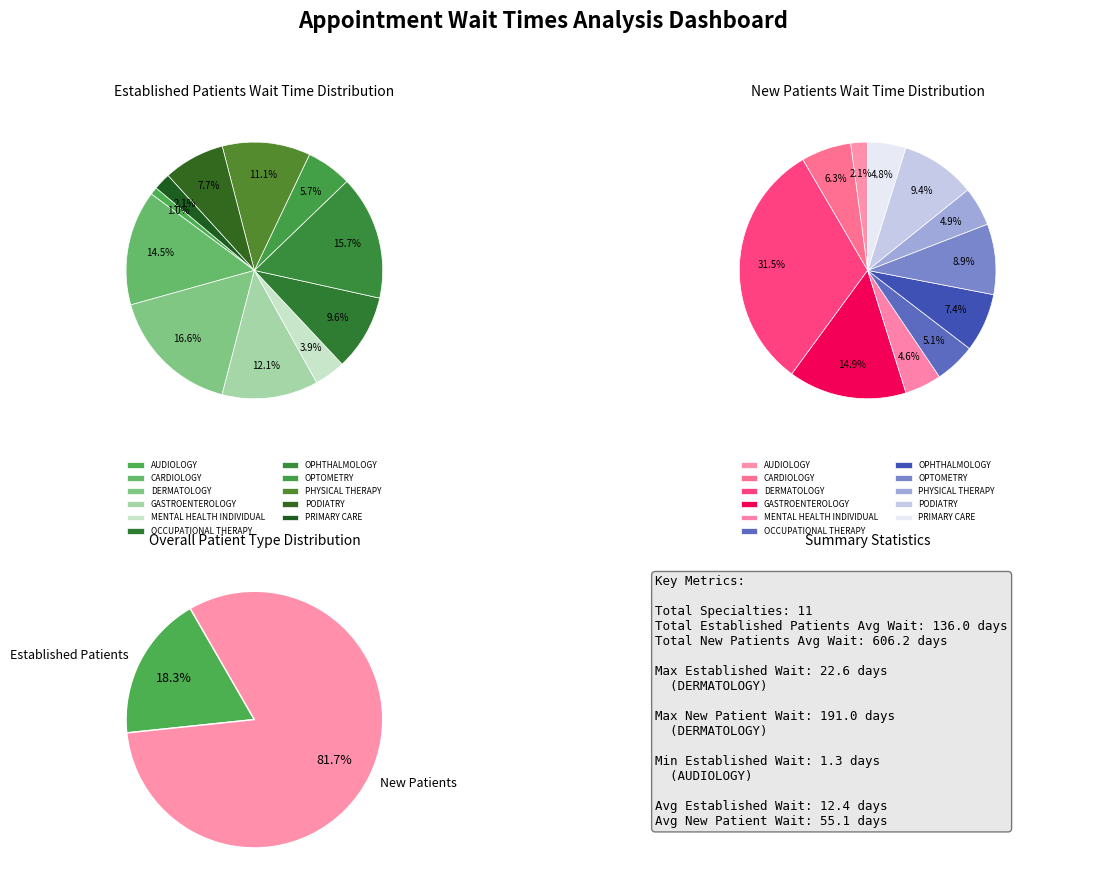

Count the number of slices in the pie.

11